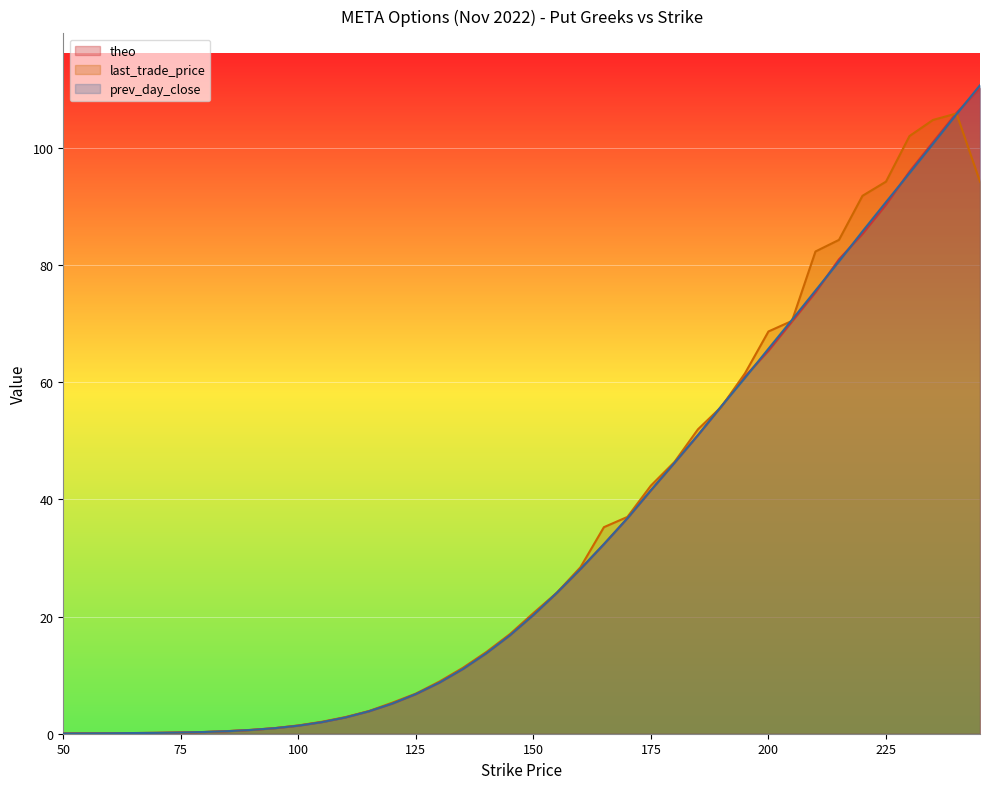

Reading left to right, transcribe all the data shown in this chart.

theo: 50=0.0	55=0.1	60=0.1	65=0.1	70=0.1	75=0.2	80=0.3	85=0.4	90=0.6	95=0.9	100=1.4	105=2.0	110=2.8	115=3.8	120=5.2	125=6.8	130=8.7	135=11.1	140=13.8	145=16.8	150=20.3	155=24.1	160=28.1	165=32.4	170=36.8	175=41.5	180=46.2	185=51.0	190=55.9	195=61.0	200=65.3	205=70.3	210=75.3	215=81.0	220=85.3	225=90.3	230=95.9	235=101.0	240=106.0	245=110.2
last_trade_price: 50=0.0	55=0.1	60=0.1	65=0.1	70=0.1	75=0.2	80=0.3	85=0.5	90=0.7	95=1.0	100=1.4	105=2.0	110=2.8	115=3.9	120=5.3	125=6.8	130=8.9	135=11.2	140=13.9	145=17.0	150=20.6	155=24.1	160=28.4	165=35.2	170=37.0	175=42.4	180=46.4	185=52.0	190=55.8	195=61.5	200=68.7	205=70.5	210=82.3	215=84.3	220=91.8	225=94.2	230=102.0	235=104.8	240=105.8	245=94.2
prev_day_close: 50=0.0	55=0.1	60=0.1	65=0.1	70=0.1	75=0.2	80=0.3	85=0.4	90=0.6	95=0.9	100=1.4	105=2.0	110=2.8	115=3.8	120=5.1	125=6.8	130=8.7	135=11.1	140=13.8	145=16.8	150=20.3	155=24.1	160=28.1	165=32.4	170=36.8	175=41.5	180=46.2	185=51.0	190=55.9	195=60.7	200=65.7	205=70.6	210=75.6	215=80.6	220=85.7	225=90.7	230=95.7	235=100.7	240=105.7	245=110.7